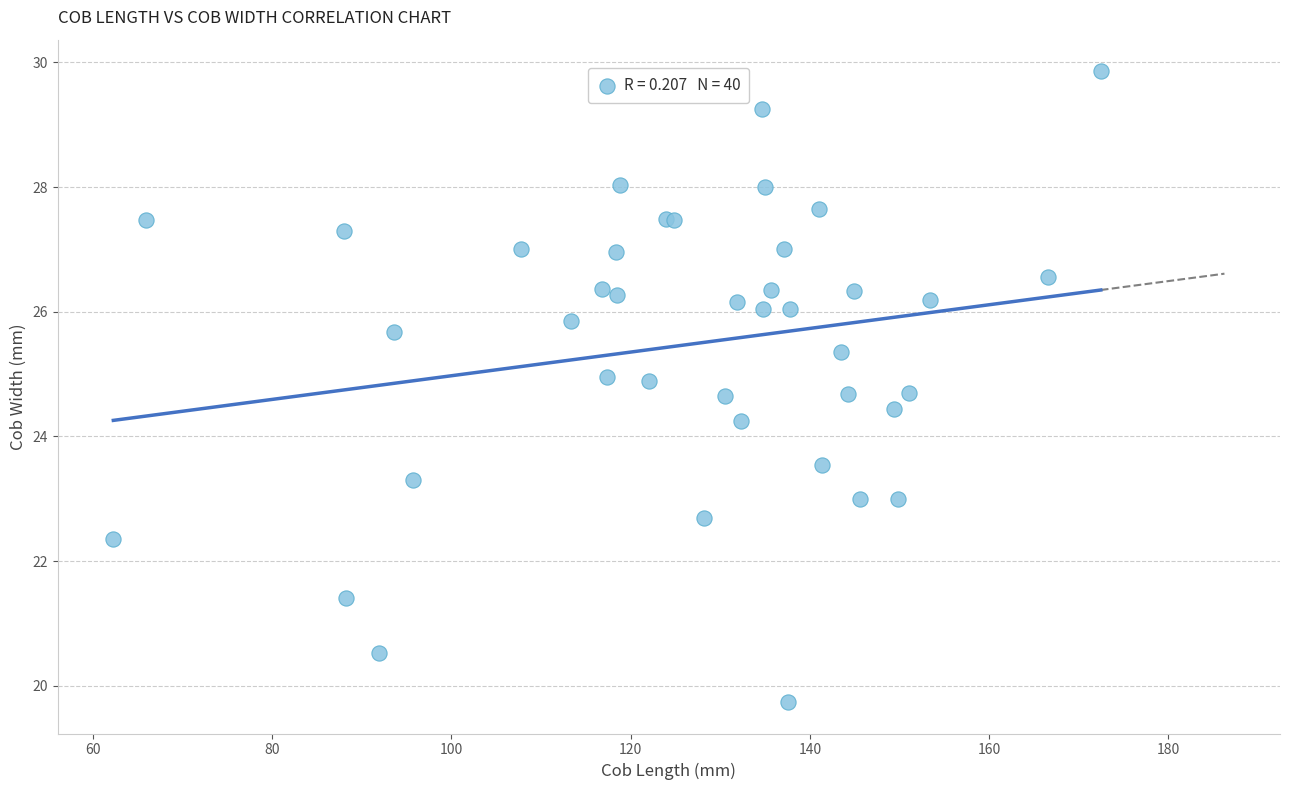

What Y value in the scatter plot is closest to 24?

24.2